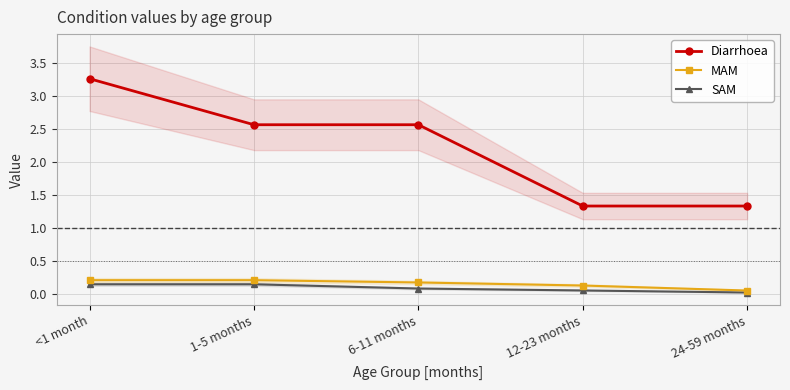

Reading left to right, extract all data points from this chart.

Diarrhoea: 3.3	2.6	2.6	1.3	1.3
MAM: 0.2	0.2	0.2	0.1	0.1
SAM: 0.1	0.1	0.1	0.1	0.0